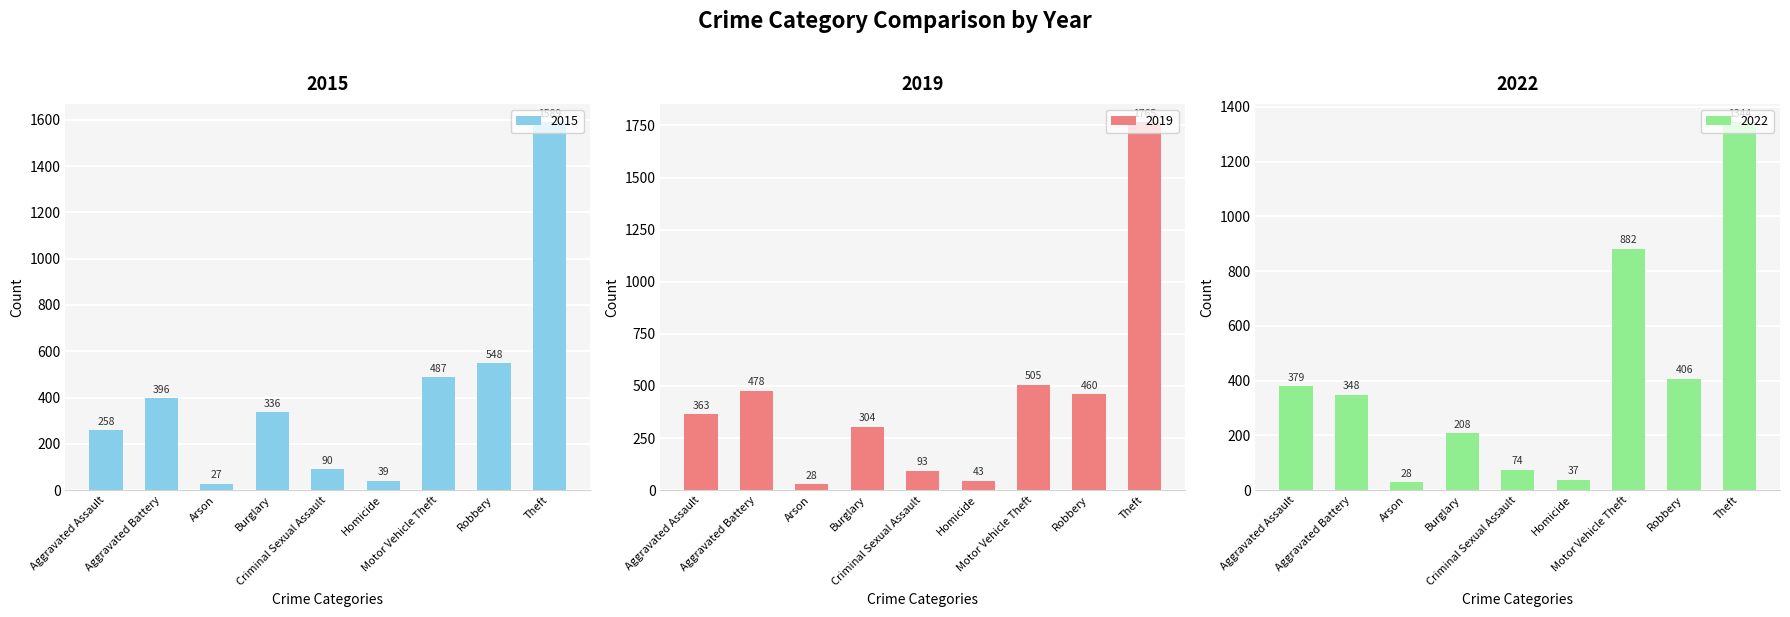

Which series has the largest total across all categories?

2019